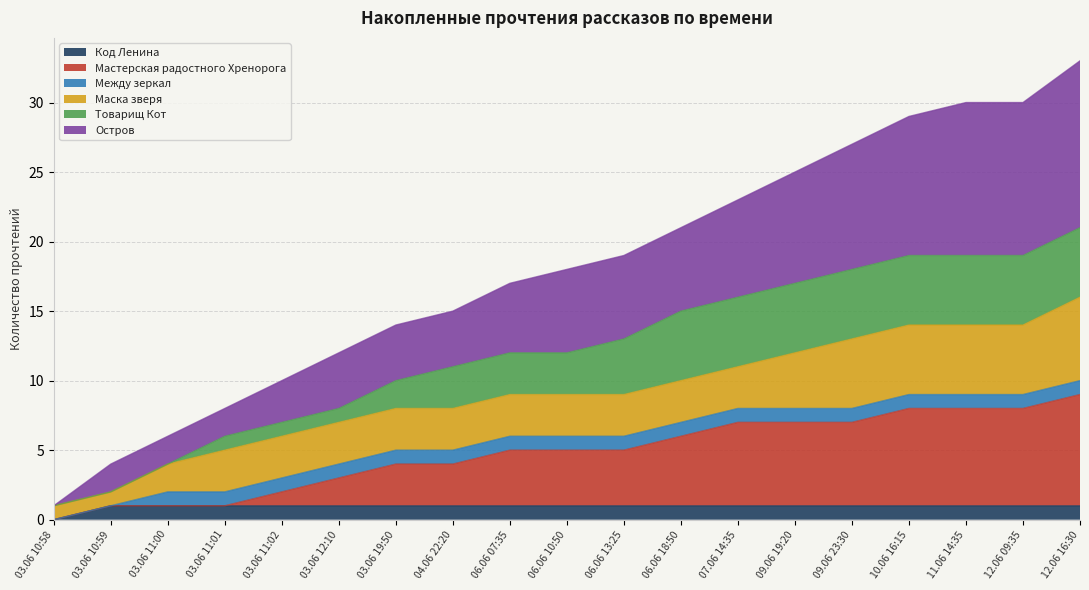

What is the label of the 2nd point from the left?

03.06 10:59